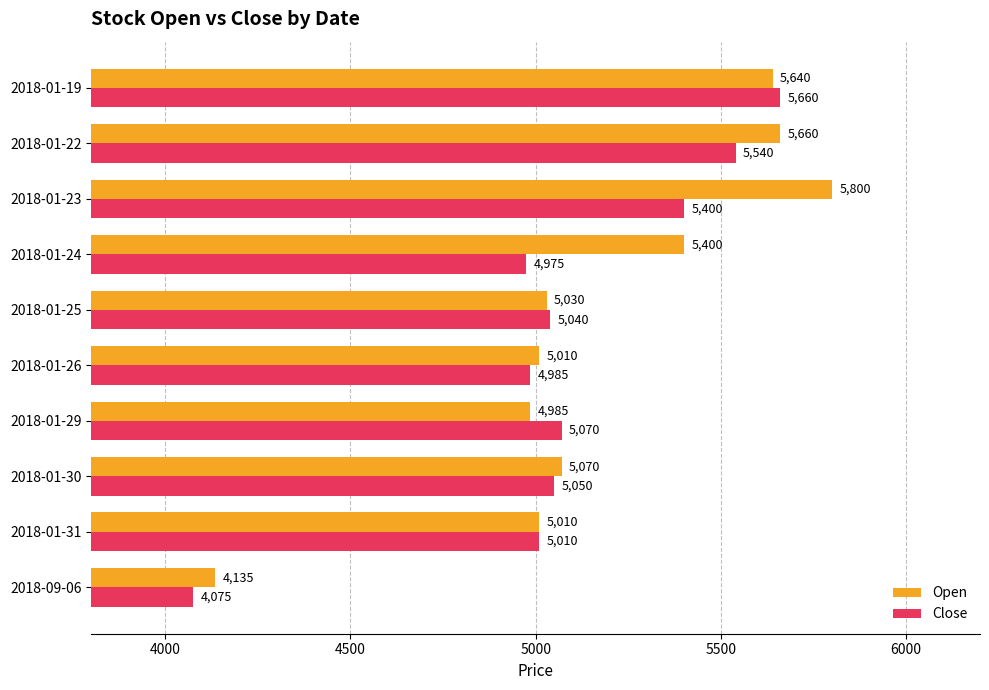

List the series in order of their peak value, highest first.

Open, Close